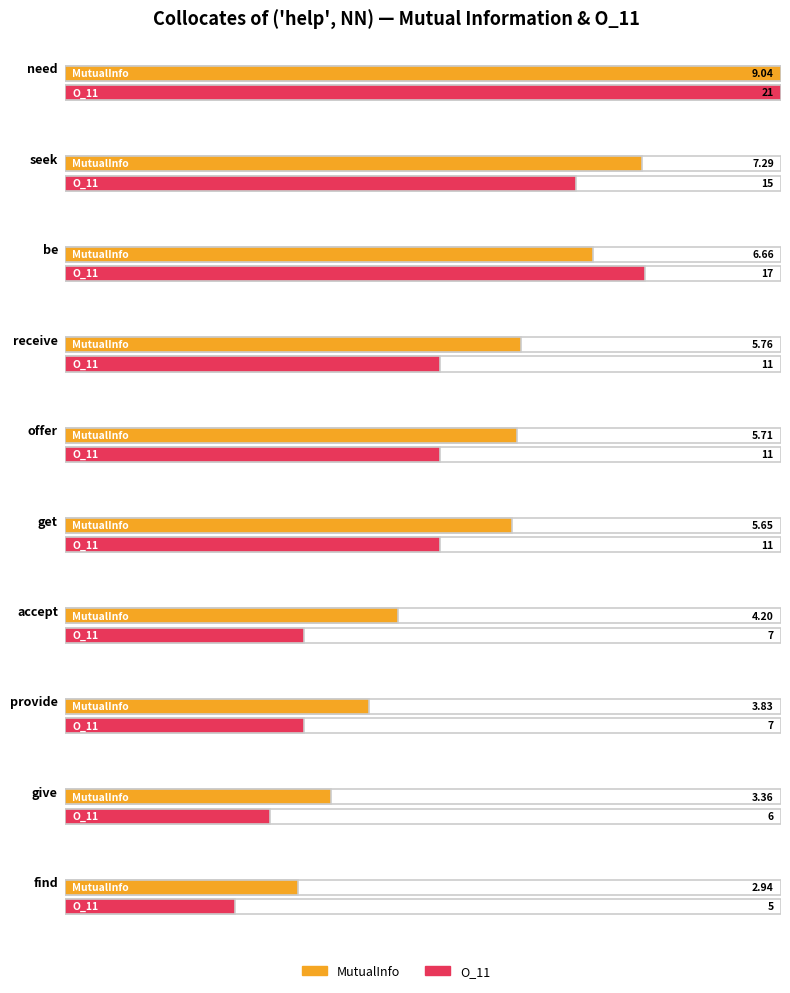

Rank the categories by MutualInfo value from lowest to highest.

find, give, provide, accept, get, offer, receive, be, seek, need